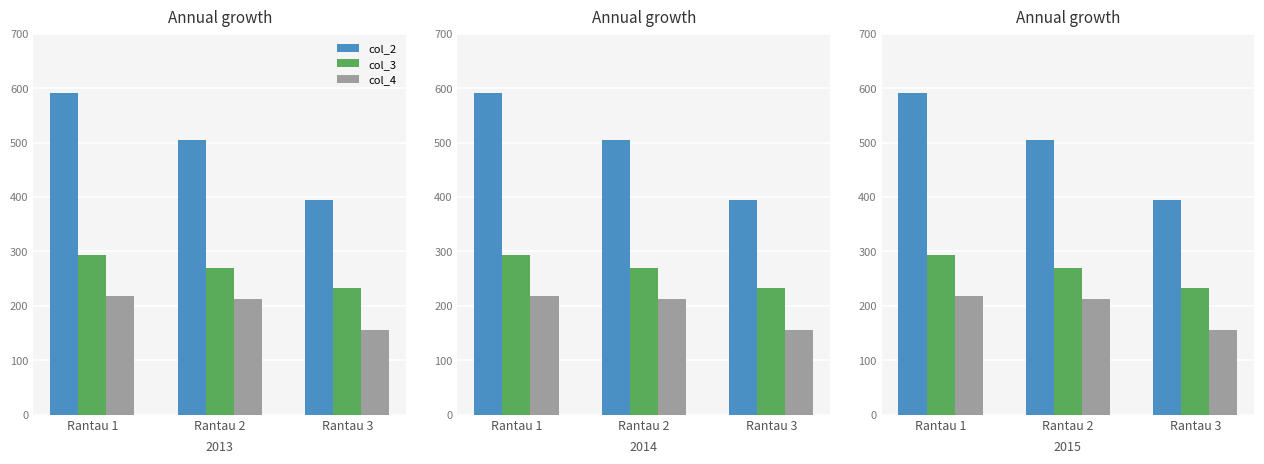

What is the maximum value for col_3?

292.8